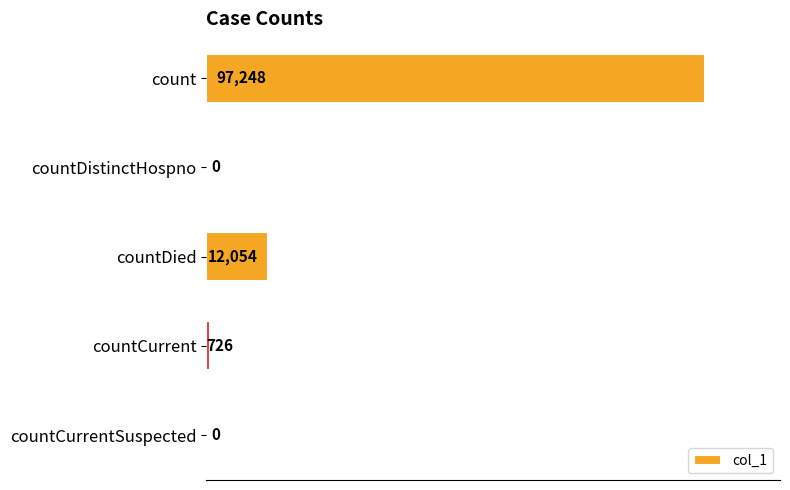

Count the number of data series in this chart.

1